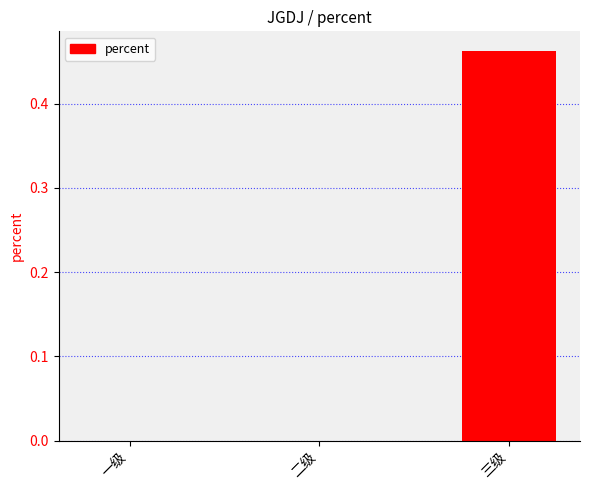

What is the change in value from 二级 to 三级?

+0.5